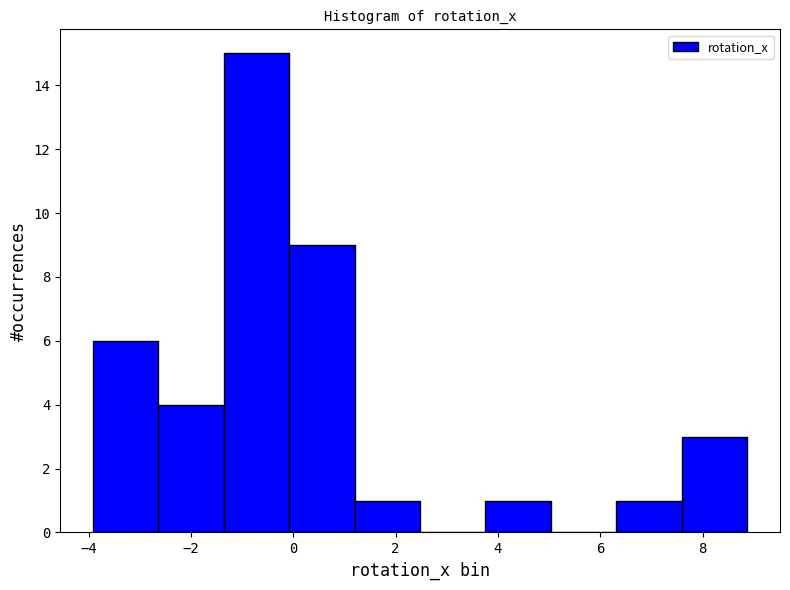

How tall is the bar that spans -4.0 to -2.6 on the x-axis? Neither the bar edges nor the heights are printed on the chart, so give them approximately, as read against the axes.

6